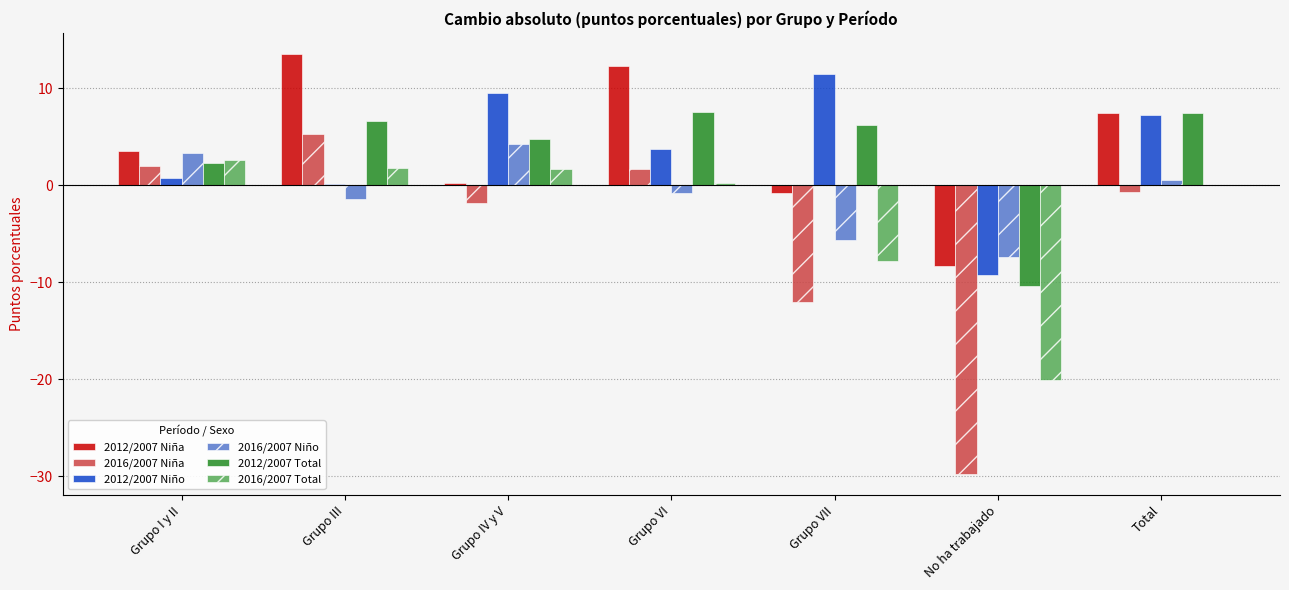

True or false: 2012/2007 Total has a value of 7.4 at Total.

True